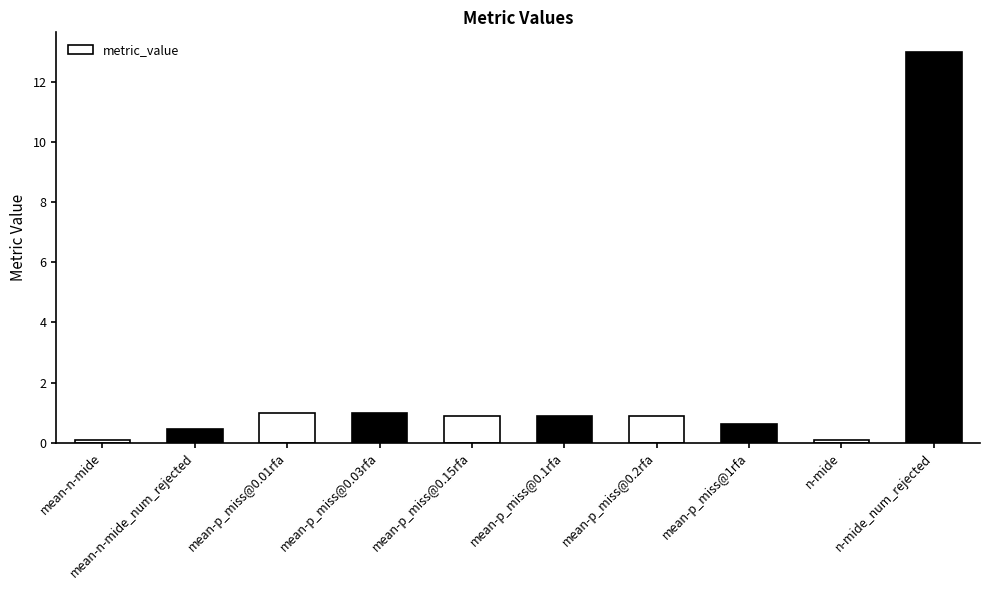

Does the chart contain any negative values?

No